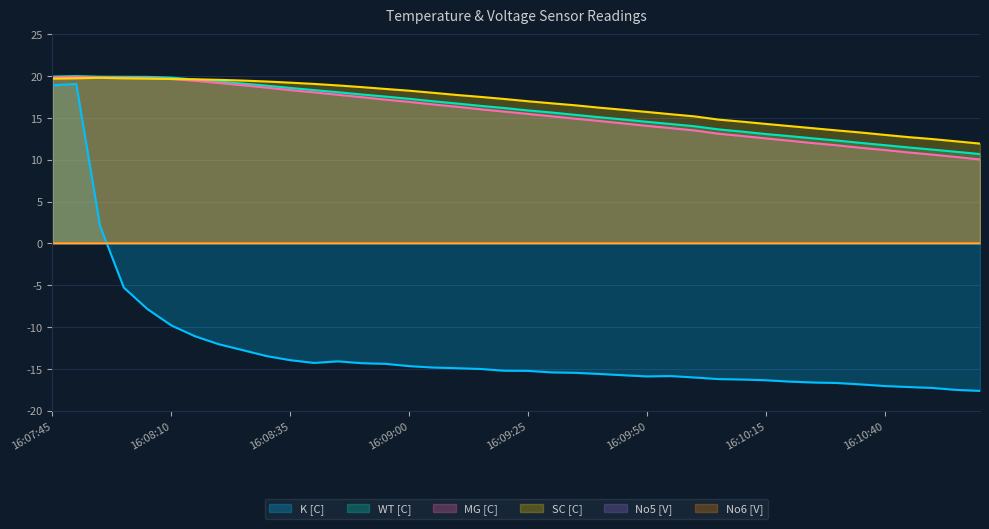

How many data points does each series have?

40